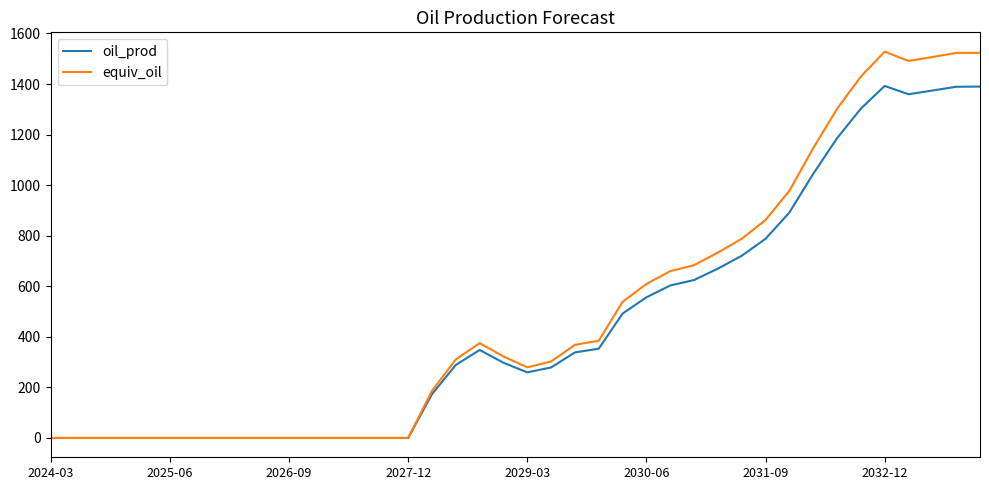

What is the maximum value for equiv_oil?

1528.0